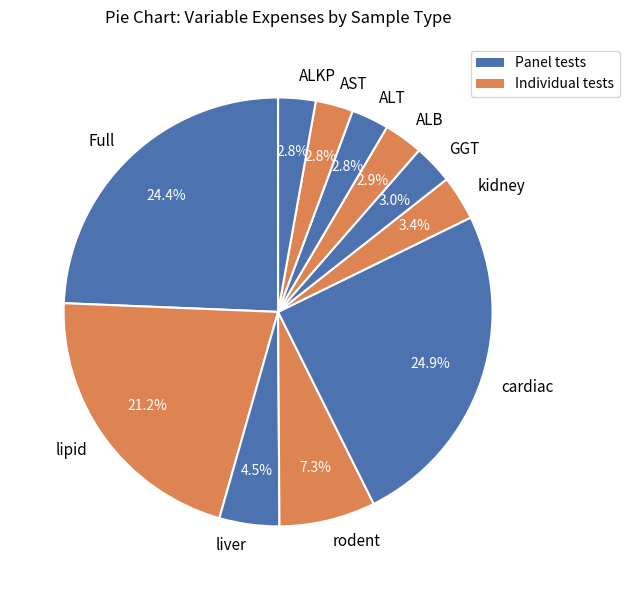

How many slices are in this pie chart?

11